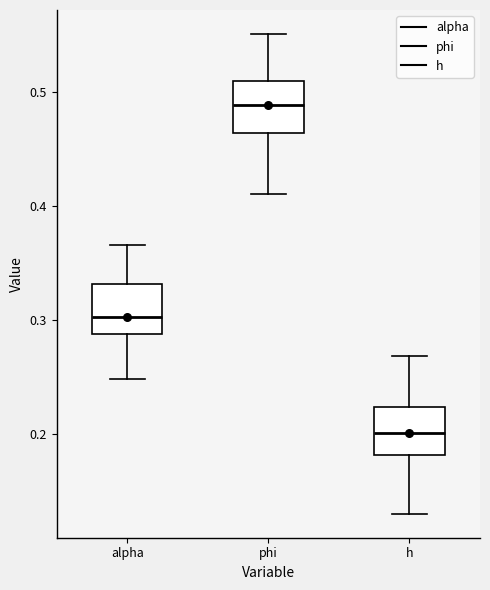

Which box's median line is the highest?

phi